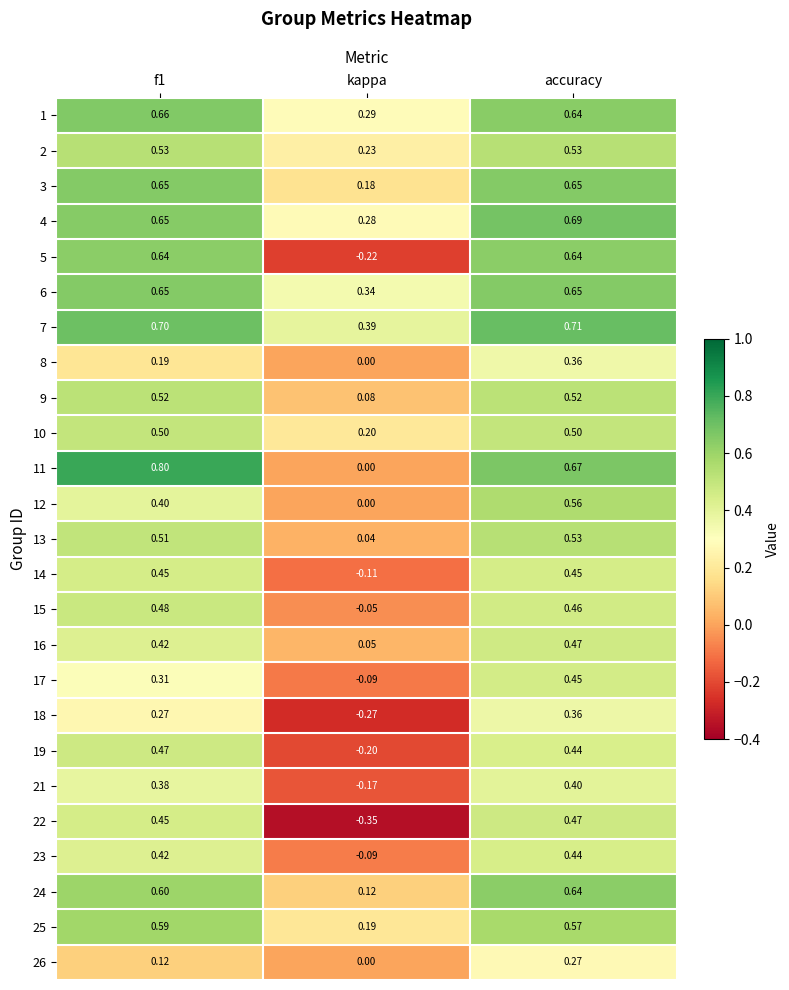

Which label corresponds to the smallest value in the chart?

kappa